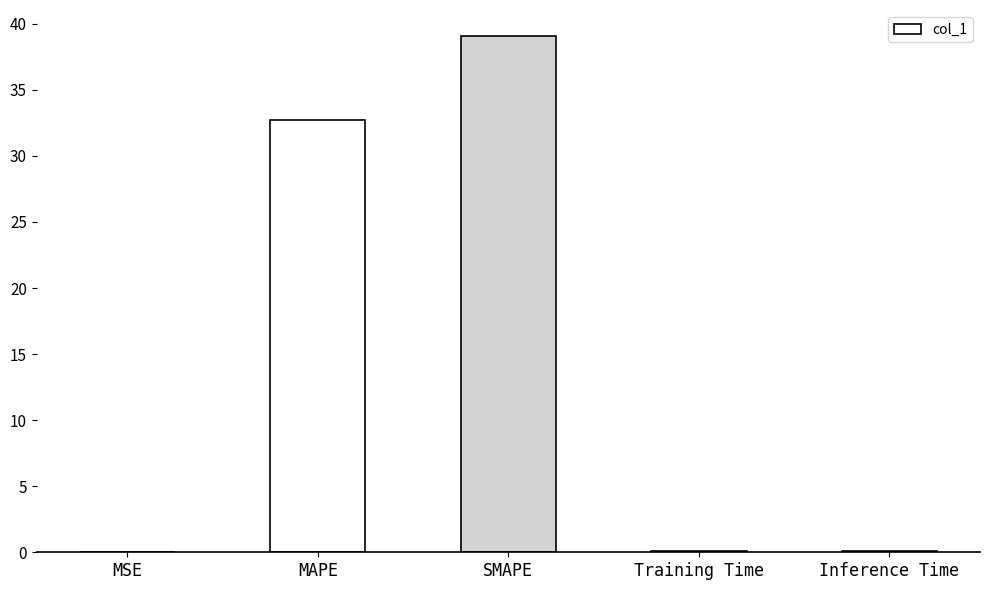

Between MSE and MAPE, which is larger?

MAPE